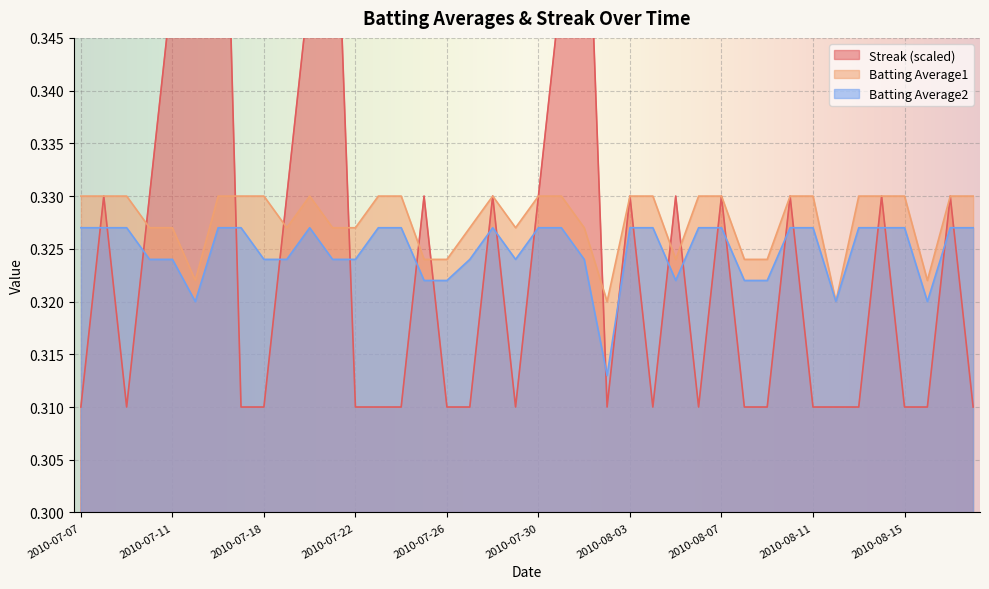

In Streak, how many points are higher than both neighbors (excluding endpoints)?

12